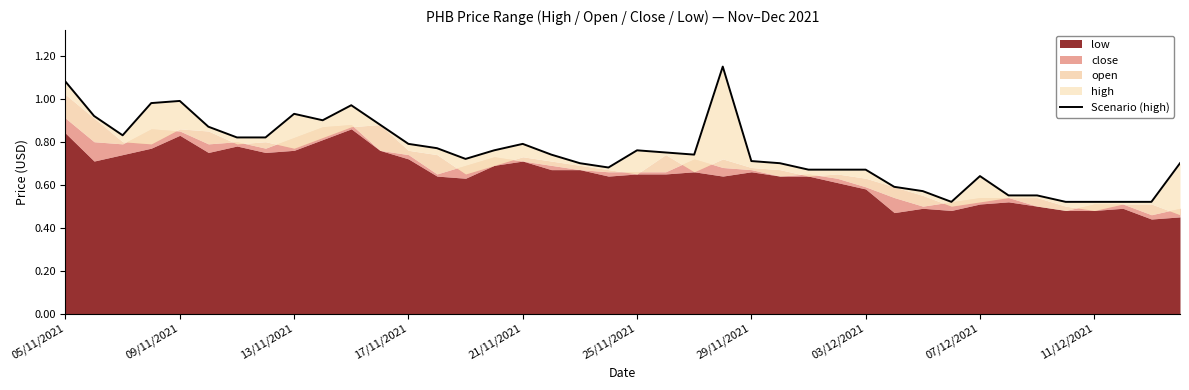

What is the smallest value displayed?

0.5